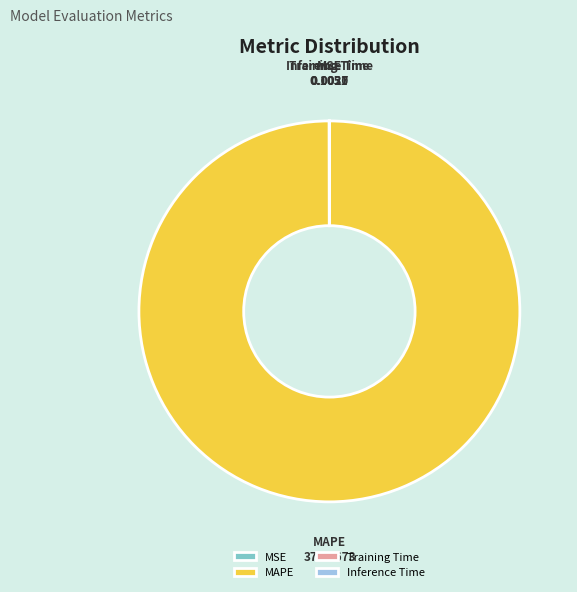

True or false: MAPE accounts for 100% of the total.

True